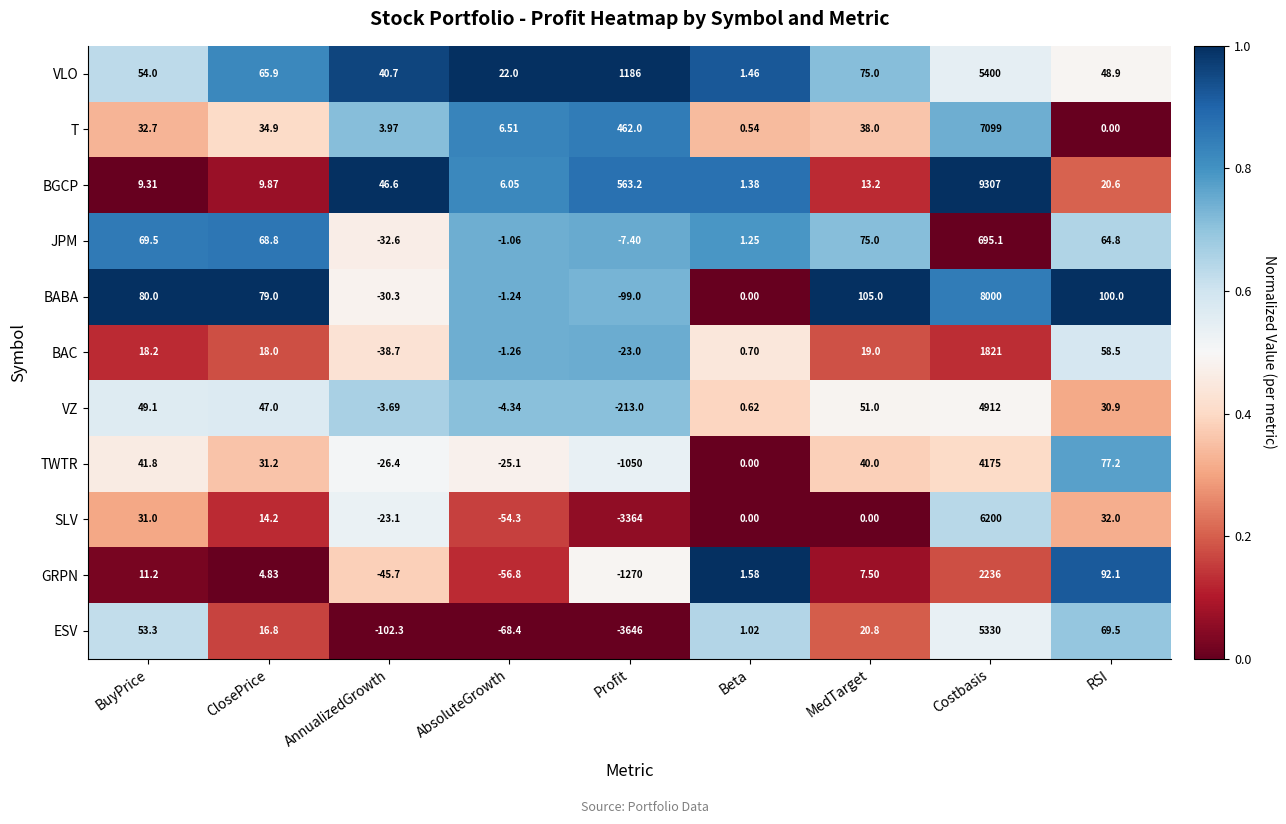

Between ClosePrice and Profit, which series saw the biggest shift?

ESV